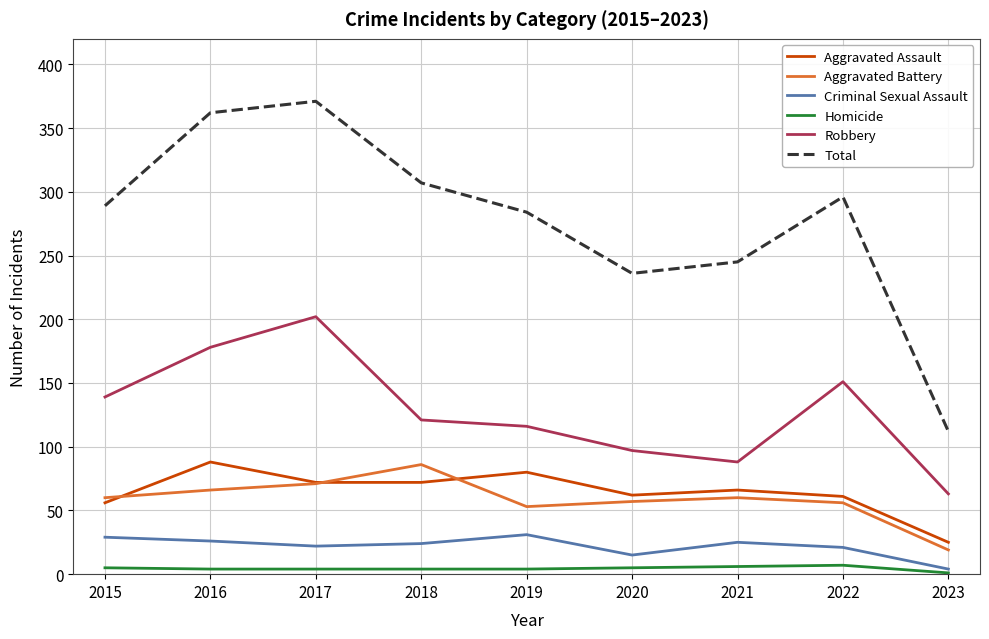

True or false: Robbery and Aggravated Assault intersect in this chart.

False